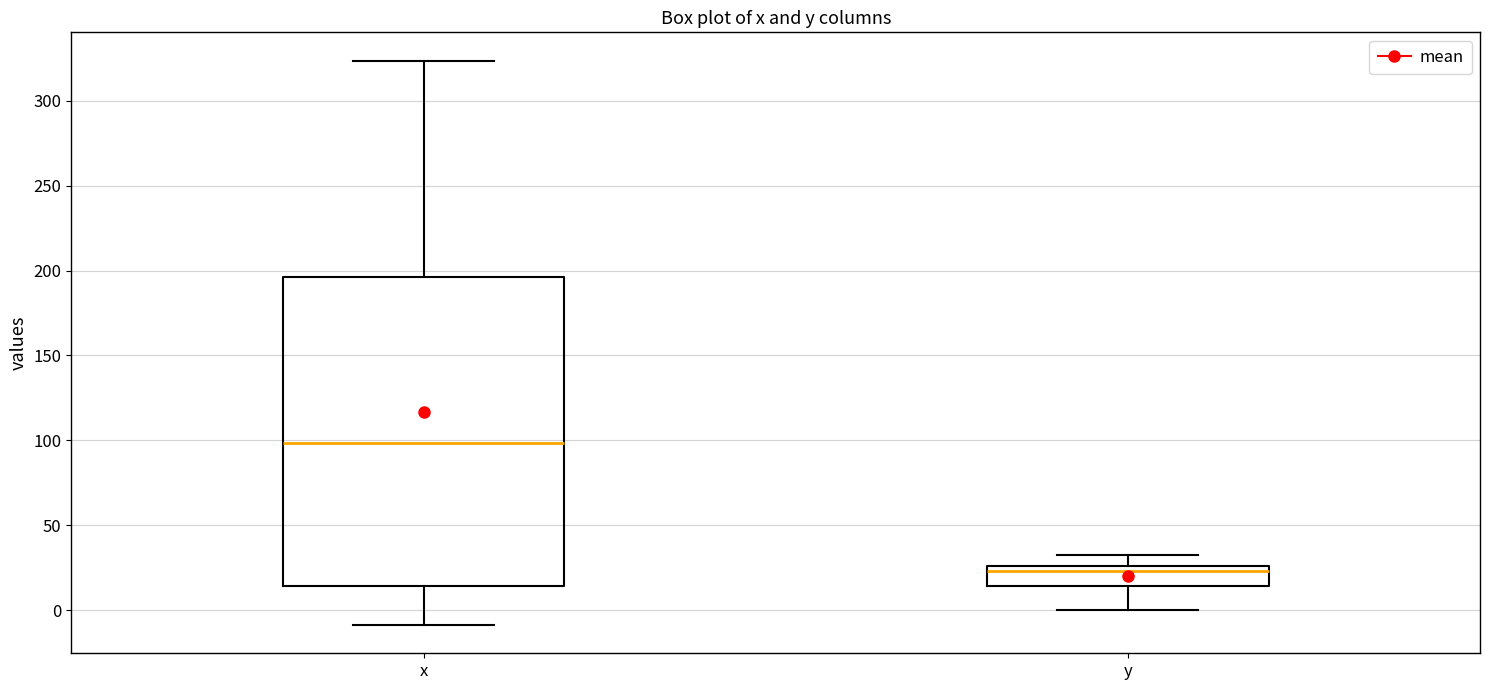

Reading left to right, read every box against the y-axis: the position of its median line, the range the box covers, and the ends of its whiskers. The values are not printed on the chart, so give them approximately, as read against the axis.

x: median 100, box 15 to 195, whiskers -10 to 325
y: median 25 (just below the box's upper edge), box 15 to 25, whiskers 0 to 30